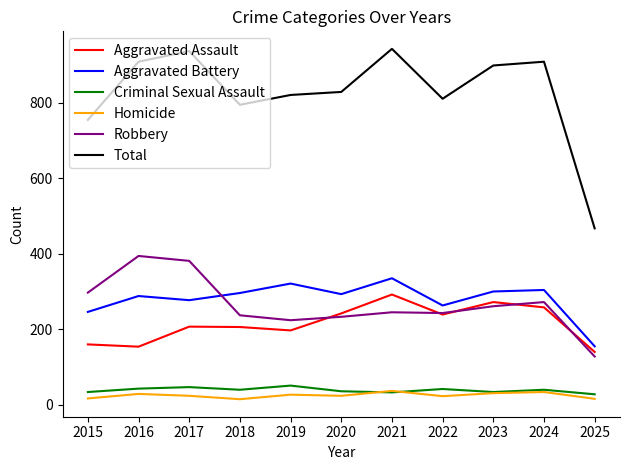

At which label does Total reach its minimum?

2025